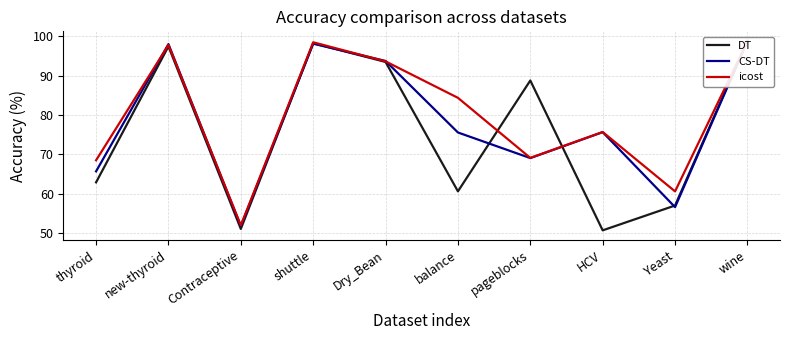

How many data points does each series have?

10